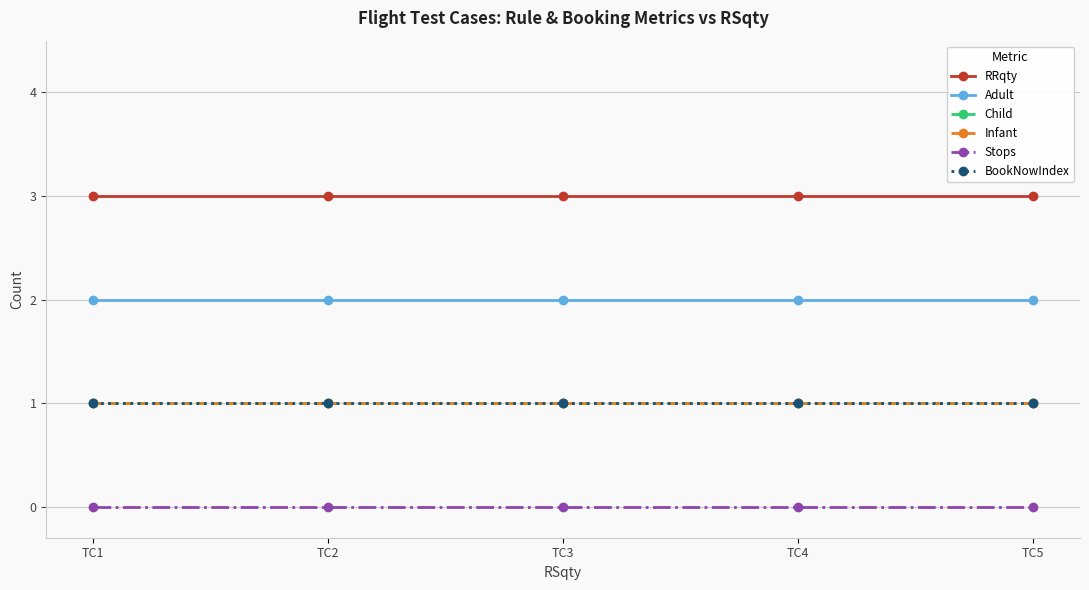

What is the minimum value for Adult?

2